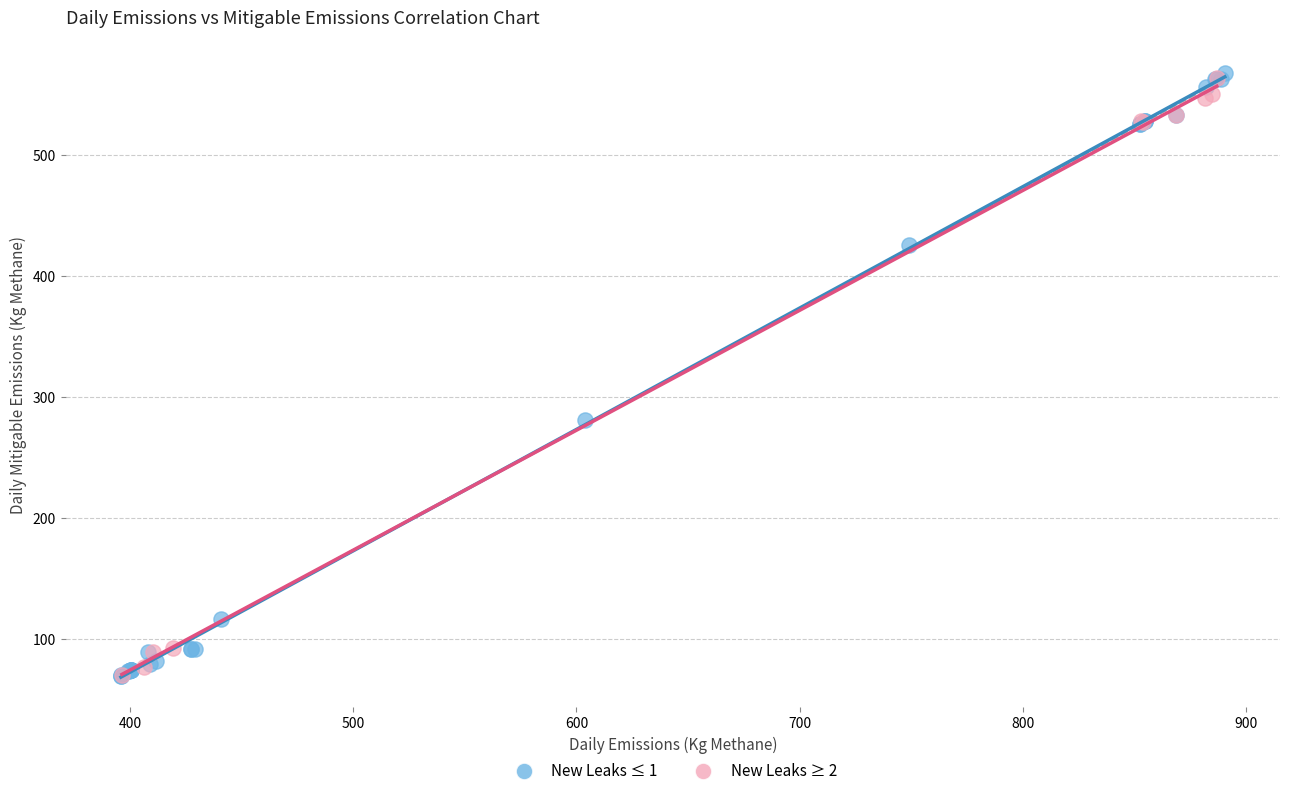

Which series has the largest Y range (max minus min)?

New Leaks ≤ 1